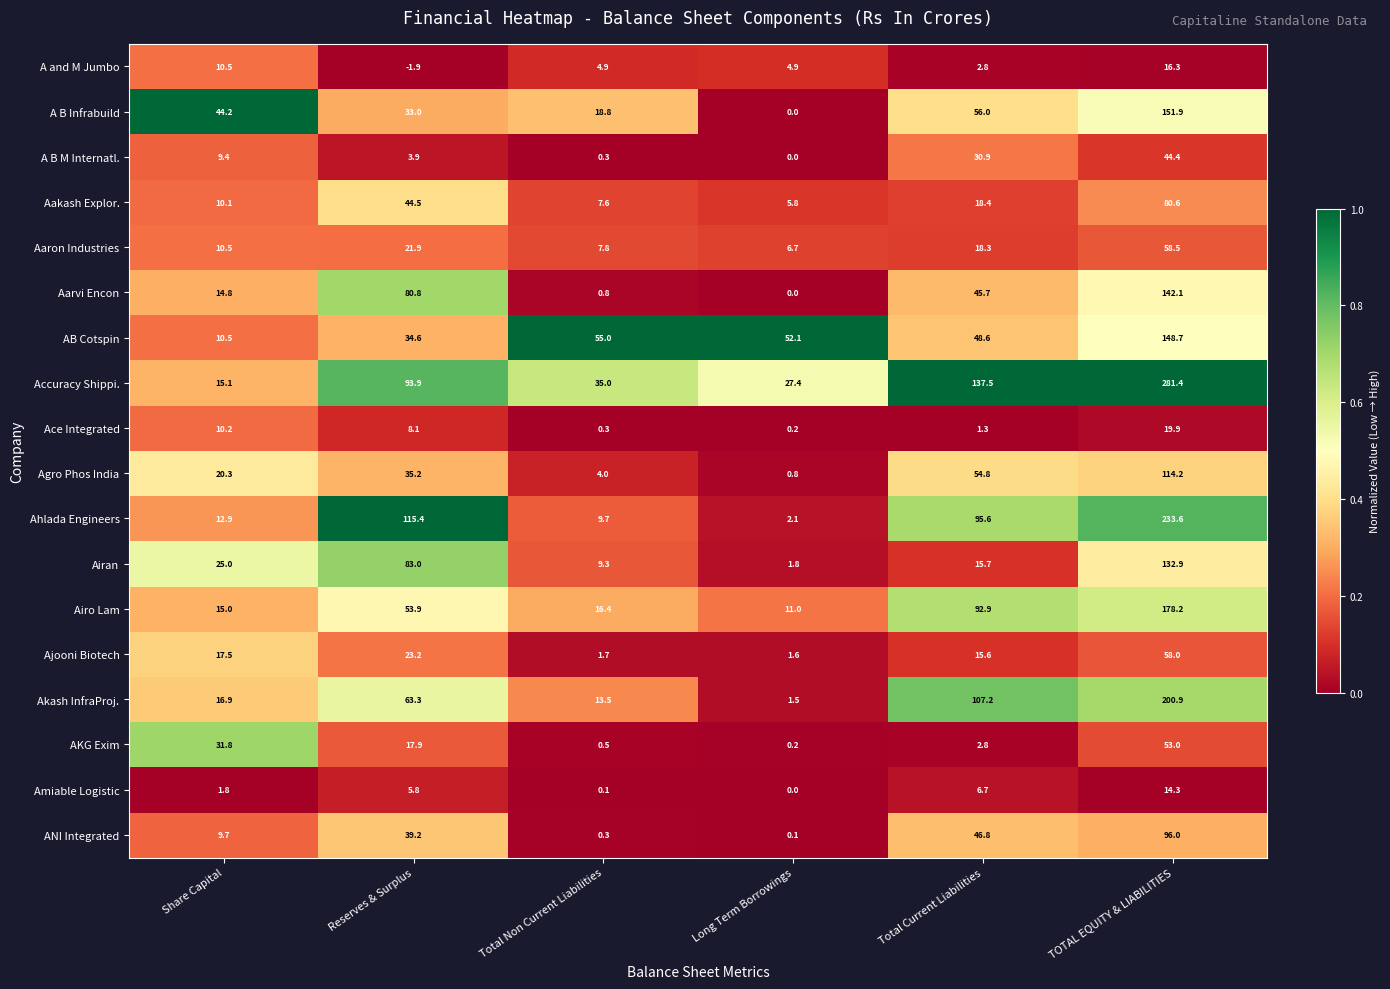

What value does the Accuracy Shippi. series have at Long Term Borrowings?

27.4